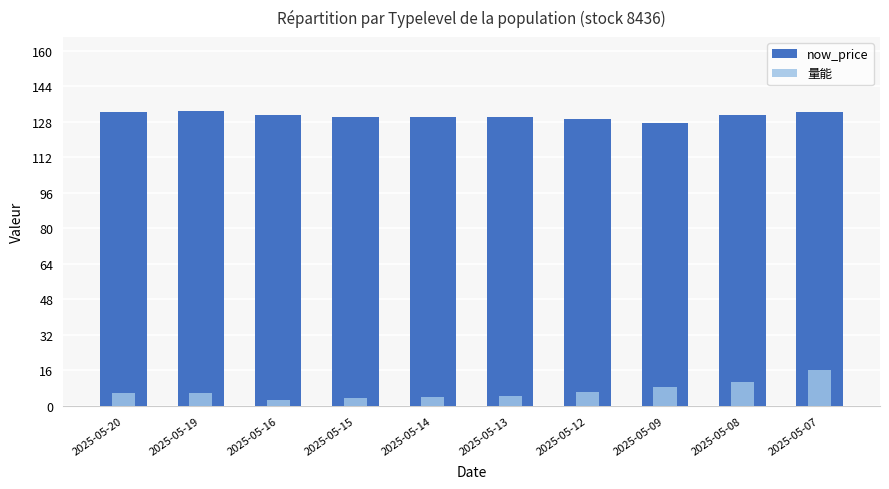

Rank the categories by now_price value from highest to lowest.

2025-05-19, 2025-05-20, 2025-05-07, 2025-05-16, 2025-05-08, 2025-05-15, 2025-05-14, 2025-05-13, 2025-05-12, 2025-05-09